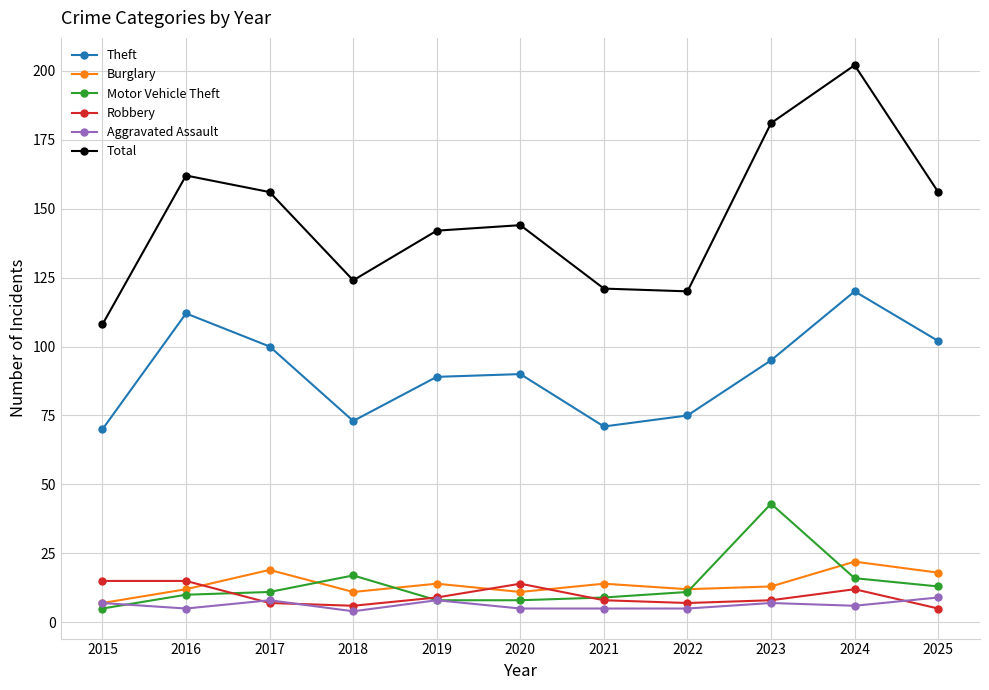

Reading left to right, what are all the values shown in this chart?

Theft: 70	112	100	73	89	90	71	75	95	120	102
Burglary: 7	12	19	11	14	11	14	12	13	22	18
Motor Vehicle Theft: 5	10	11	17	8	8	9	11	43	16	13
Robbery: 15	15	7	6	9	14	8	7	8	12	5
Aggravated Assault: 7	5	8	4	8	5	5	5	7	6	9
Total: 108	162	156	124	142	144	121	120	181	202	156